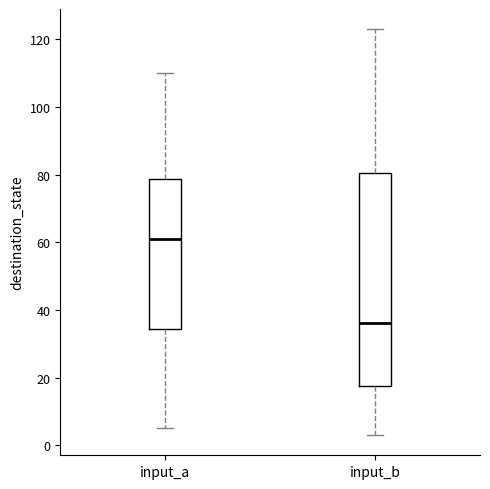

Comparing the boxes themselves (not the whiskers), which one is the tallest?

input_b